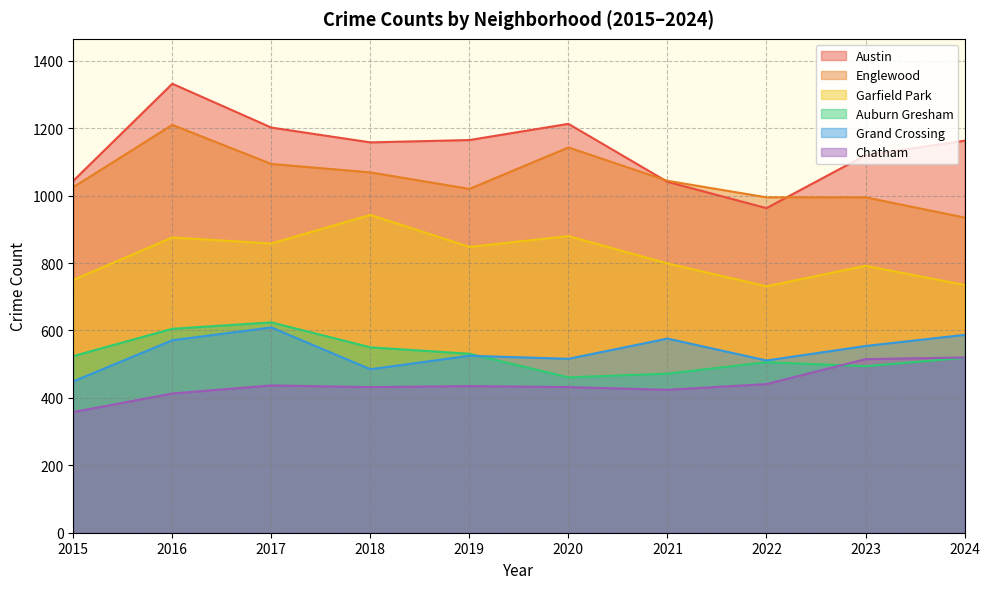

How many values in the Austin series are below 1163?

5